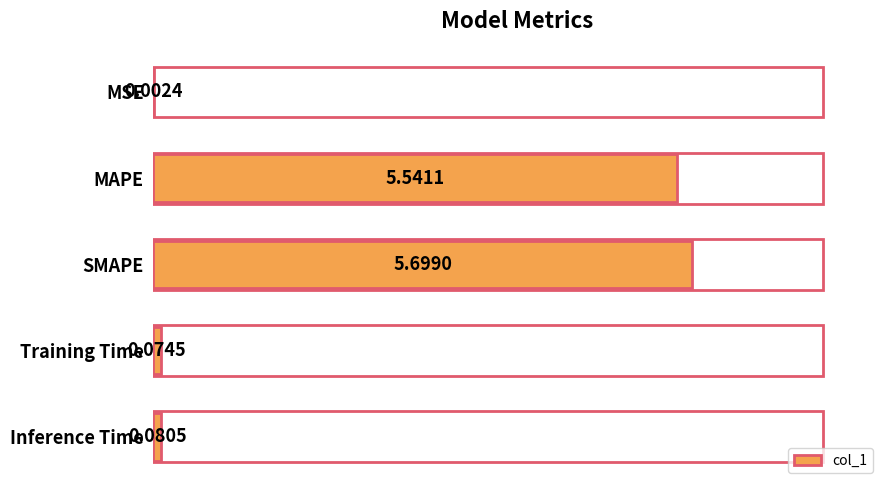

How many series are shown in this chart?

1